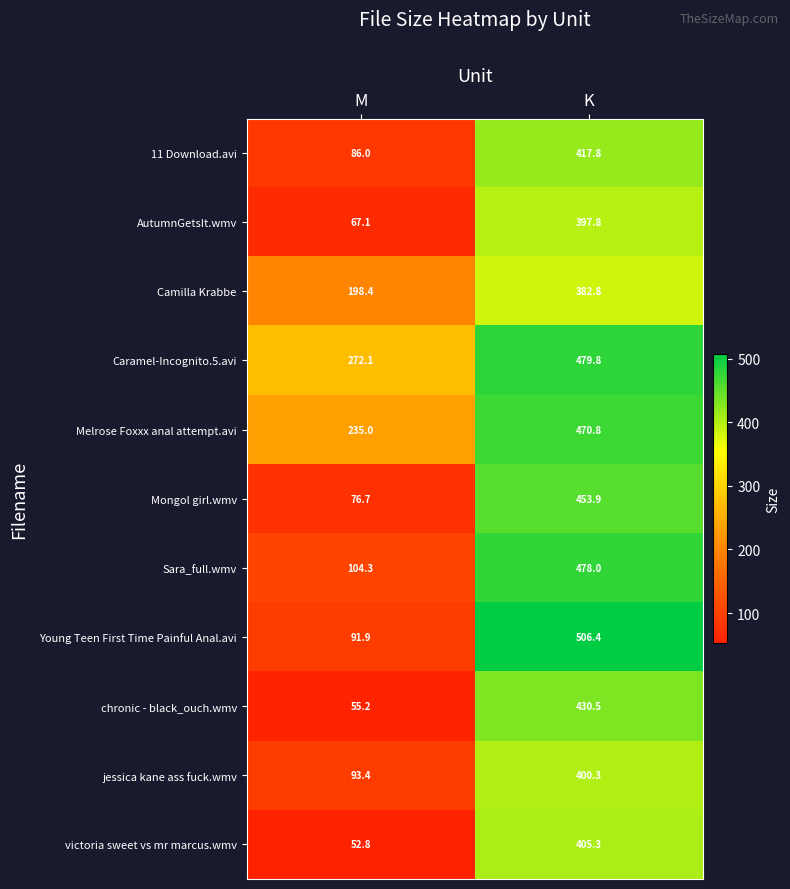

Reading left to right, what are all the values shown in this chart?

11 Download.avi: 86.0	417.8
AutumnGetsIt.wmv: 67.1	397.8
Camilla Krabbe: 198.4	382.8
Caramel-Incognito.5.avi: 272.1	479.8
Melrose Foxxx anal attempt.avi: 235.0	470.8
Mongol girl.wmv: 76.7	453.9
Sara_full.wmv: 104.3	478.0
Young Teen First Time Painful Anal.avi: 91.9	506.4
chronic - black_ouch.wmv: 55.2	430.5
jessica kane ass fuck.wmv: 93.4	400.3
victoria sweet vs mr marcus.wmv: 52.8	405.3